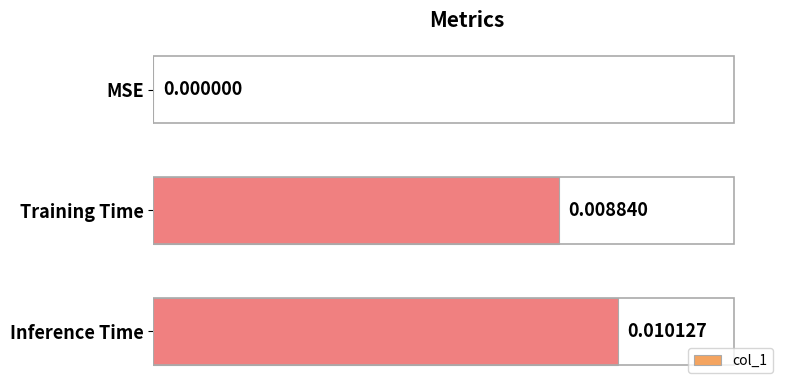

At which category does the chart reach its peak across all series?

Inference Time